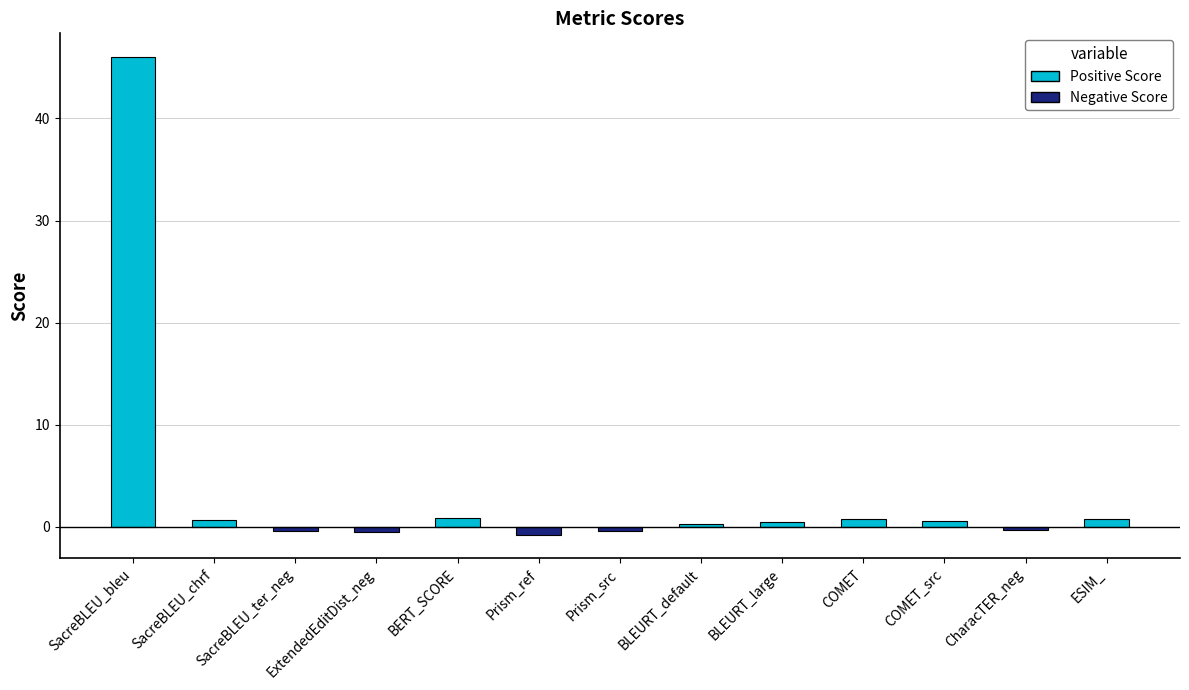

What is the maximum value shown in the chart?

46.0